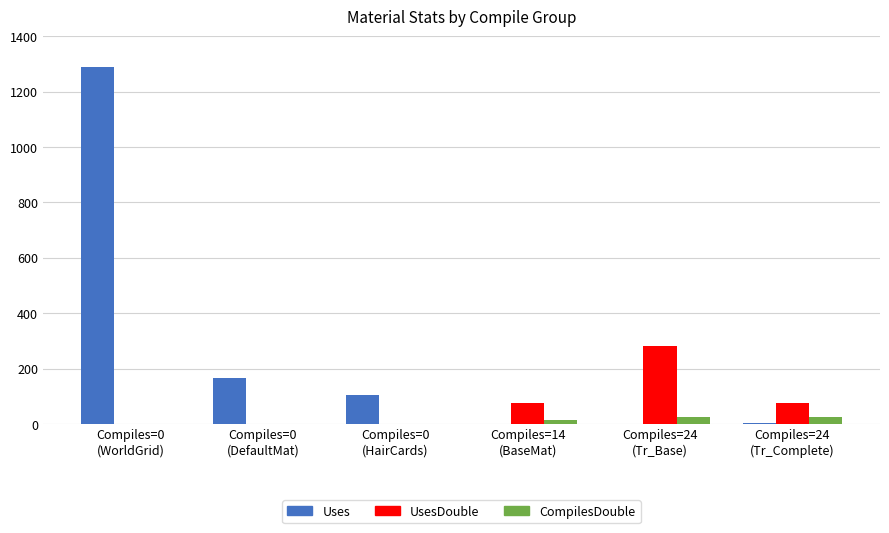

Are the bars grouped side by side (vs. stacked)?

Yes